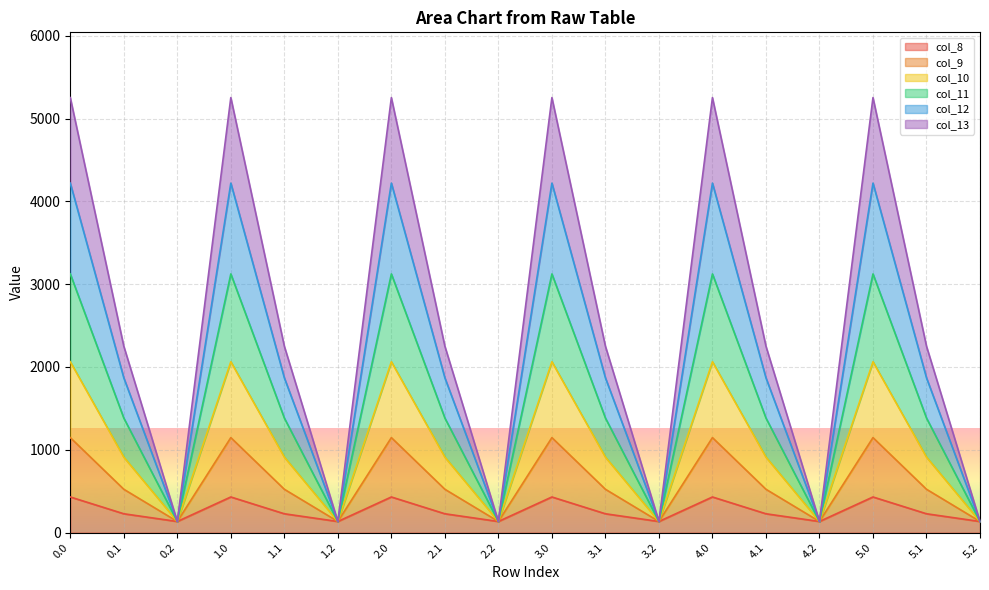

What is the difference between the col_8 values at 4.0 and 0.1?

202.8